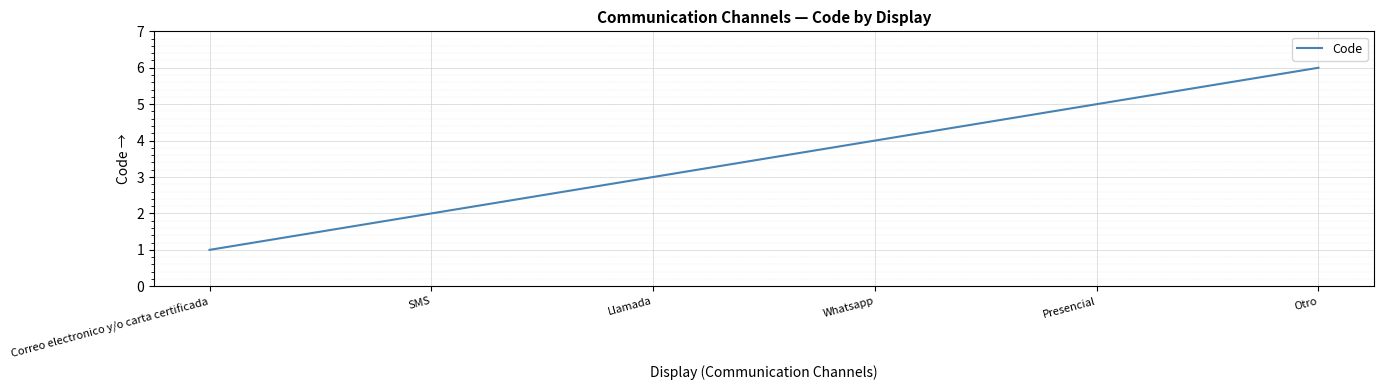

True or false: the data has more than 2 interior local peaks.

False